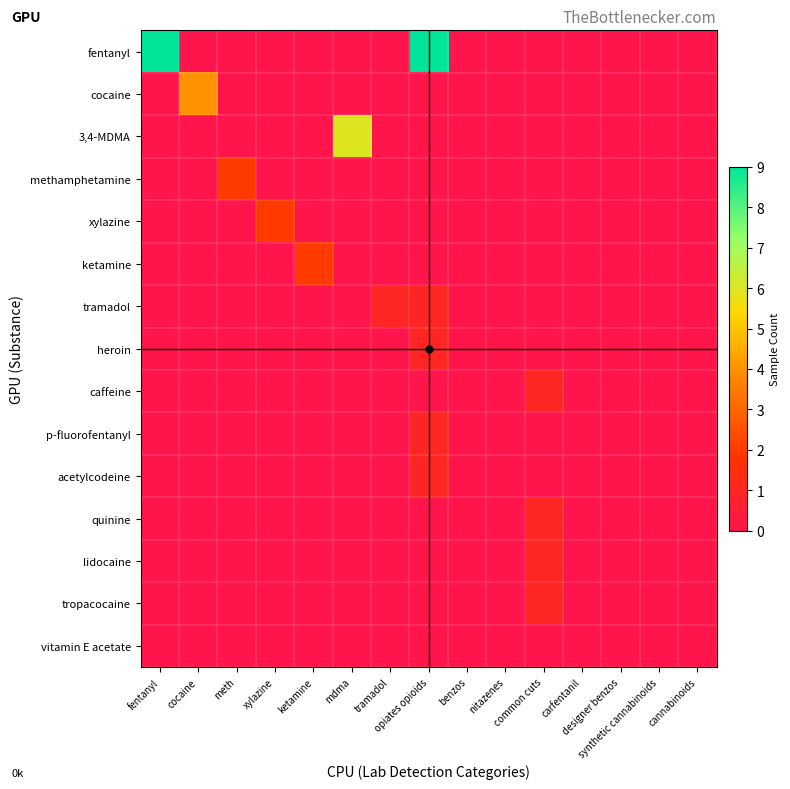

Reading left to right, list all the values displayed in this chart.

fentanyl: fentanyl=9	cocaine=0	meth=0	xylazine=0	ketamine=0	mdma=0	tramadol=0	opiates opioids=9	benzos=0	nitazenes=0	common cuts=0	carfentanil=0	designer benzos=0	synthetic cannabinoids=0	cannabinoids=0
cocaine: fentanyl=0	cocaine=4	meth=0	xylazine=0	ketamine=0	mdma=0	tramadol=0	opiates opioids=0	benzos=0	nitazenes=0	common cuts=0	carfentanil=0	designer benzos=0	synthetic cannabinoids=0	cannabinoids=0
3,4-MDMA: fentanyl=0	cocaine=0	meth=0	xylazine=0	ketamine=0	mdma=6	tramadol=0	opiates opioids=0	benzos=0	nitazenes=0	common cuts=0	carfentanil=0	designer benzos=0	synthetic cannabinoids=0	cannabinoids=0
methamphetamine: fentanyl=0	cocaine=0	meth=2	xylazine=0	ketamine=0	mdma=0	tramadol=0	opiates opioids=0	benzos=0	nitazenes=0	common cuts=0	carfentanil=0	designer benzos=0	synthetic cannabinoids=0	cannabinoids=0
xylazine: fentanyl=0	cocaine=0	meth=0	xylazine=2	ketamine=0	mdma=0	tramadol=0	opiates opioids=0	benzos=0	nitazenes=0	common cuts=0	carfentanil=0	designer benzos=0	synthetic cannabinoids=0	cannabinoids=0
ketamine: fentanyl=0	cocaine=0	meth=0	xylazine=0	ketamine=2	mdma=0	tramadol=0	opiates opioids=0	benzos=0	nitazenes=0	common cuts=0	carfentanil=0	designer benzos=0	synthetic cannabinoids=0	cannabinoids=0
tramadol: fentanyl=0	cocaine=0	meth=0	xylazine=0	ketamine=0	mdma=0	tramadol=1	opiates opioids=1	benzos=0	nitazenes=0	common cuts=0	carfentanil=0	designer benzos=0	synthetic cannabinoids=0	cannabinoids=0
heroin: fentanyl=0	cocaine=0	meth=0	xylazine=0	ketamine=0	mdma=0	tramadol=0	opiates opioids=1	benzos=0	nitazenes=0	common cuts=0	carfentanil=0	designer benzos=0	synthetic cannabinoids=0	cannabinoids=0
caffeine: fentanyl=0	cocaine=0	meth=0	xylazine=0	ketamine=0	mdma=0	tramadol=0	opiates opioids=0	benzos=0	nitazenes=0	common cuts=1	carfentanil=0	designer benzos=0	synthetic cannabinoids=0	cannabinoids=0
p-fluorofentanyl: fentanyl=0	cocaine=0	meth=0	xylazine=0	ketamine=0	mdma=0	tramadol=0	opiates opioids=1	benzos=0	nitazenes=0	common cuts=0	carfentanil=0	designer benzos=0	synthetic cannabinoids=0	cannabinoids=0
acetylcodeine: fentanyl=0	cocaine=0	meth=0	xylazine=0	ketamine=0	mdma=0	tramadol=0	opiates opioids=1	benzos=0	nitazenes=0	common cuts=0	carfentanil=0	designer benzos=0	synthetic cannabinoids=0	cannabinoids=0
quinine: fentanyl=0	cocaine=0	meth=0	xylazine=0	ketamine=0	mdma=0	tramadol=0	opiates opioids=0	benzos=0	nitazenes=0	common cuts=1	carfentanil=0	designer benzos=0	synthetic cannabinoids=0	cannabinoids=0
lidocaine: fentanyl=0	cocaine=0	meth=0	xylazine=0	ketamine=0	mdma=0	tramadol=0	opiates opioids=0	benzos=0	nitazenes=0	common cuts=1	carfentanil=0	designer benzos=0	synthetic cannabinoids=0	cannabinoids=0
tropacocaine: fentanyl=0	cocaine=0	meth=0	xylazine=0	ketamine=0	mdma=0	tramadol=0	opiates opioids=0	benzos=0	nitazenes=0	common cuts=1	carfentanil=0	designer benzos=0	synthetic cannabinoids=0	cannabinoids=0
vitamin E acetate: fentanyl=0	cocaine=0	meth=0	xylazine=0	ketamine=0	mdma=0	tramadol=0	opiates opioids=0	benzos=0	nitazenes=0	common cuts=0	carfentanil=0	designer benzos=0	synthetic cannabinoids=0	cannabinoids=0